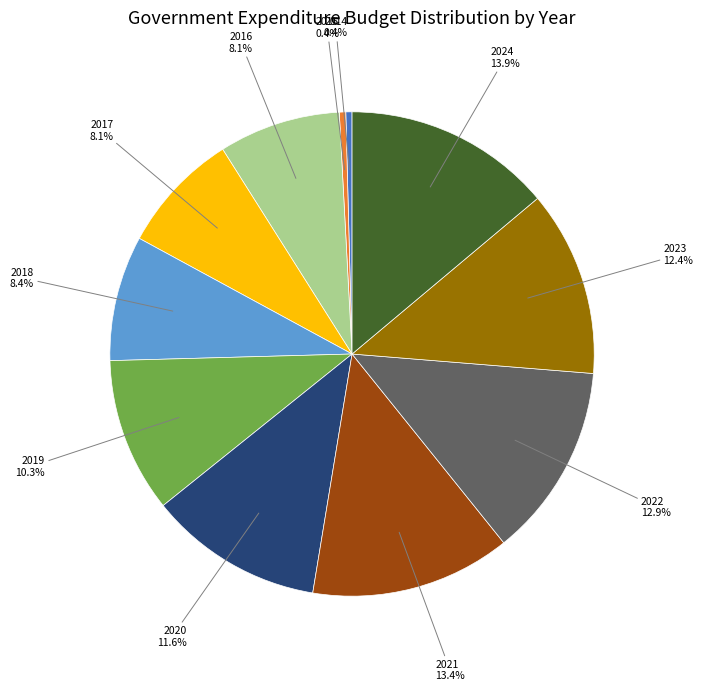

What percentage is NOT represented by 2022?

87.1%